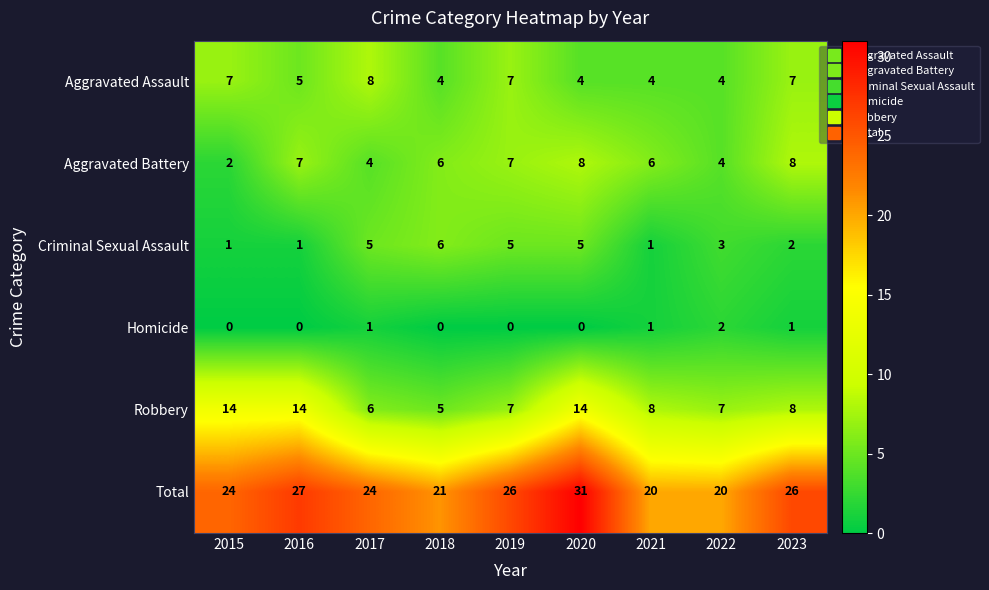

Which series has the widest spread of values?

Total